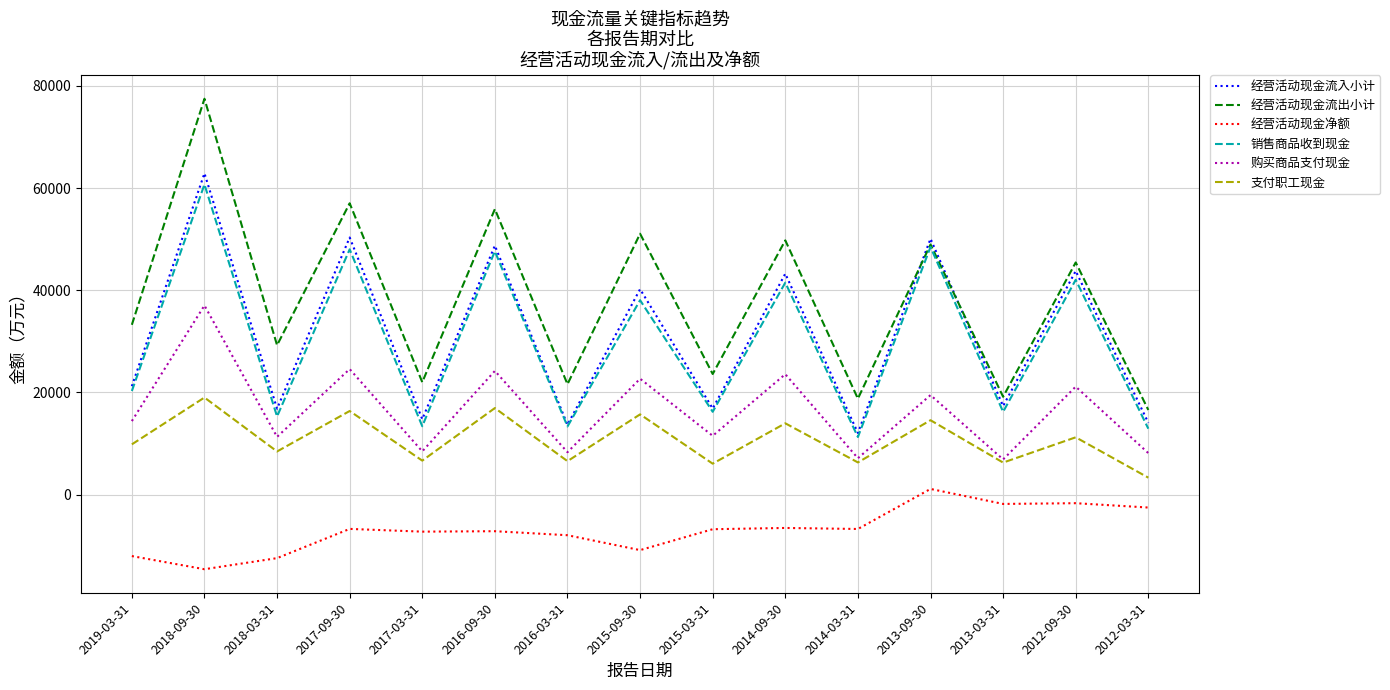

Rank the series at 2014-09-30 from lowest to highest value.

经营活动现金净额, 支付职工现金, 购买商品支付现金, 销售商品收到现金, 经营活动现金流入小计, 经营活动现金流出小计